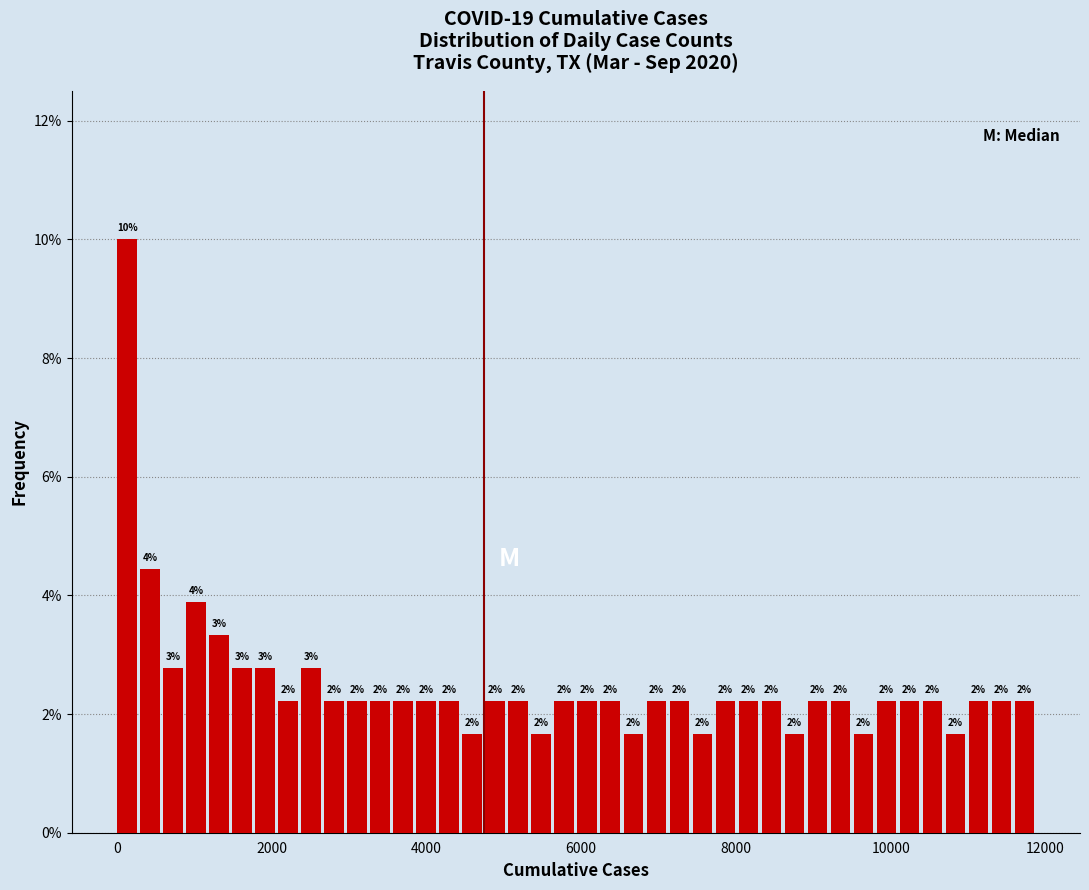

Read against the x-axis, roughly where is the centre of the tallest bar?

200